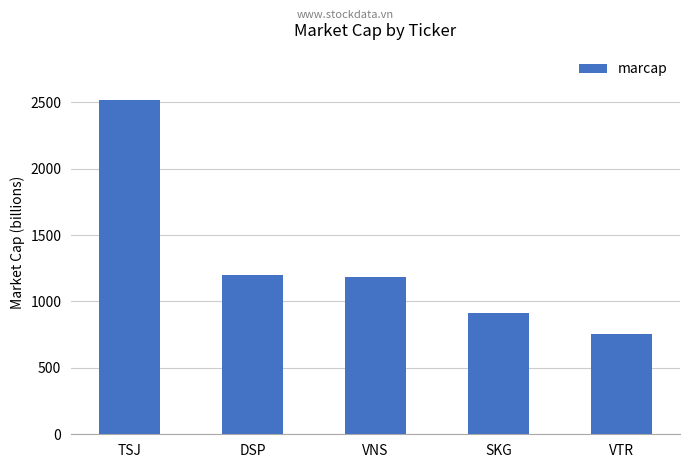

What is the label of the 5th bar from the right?

TSJ